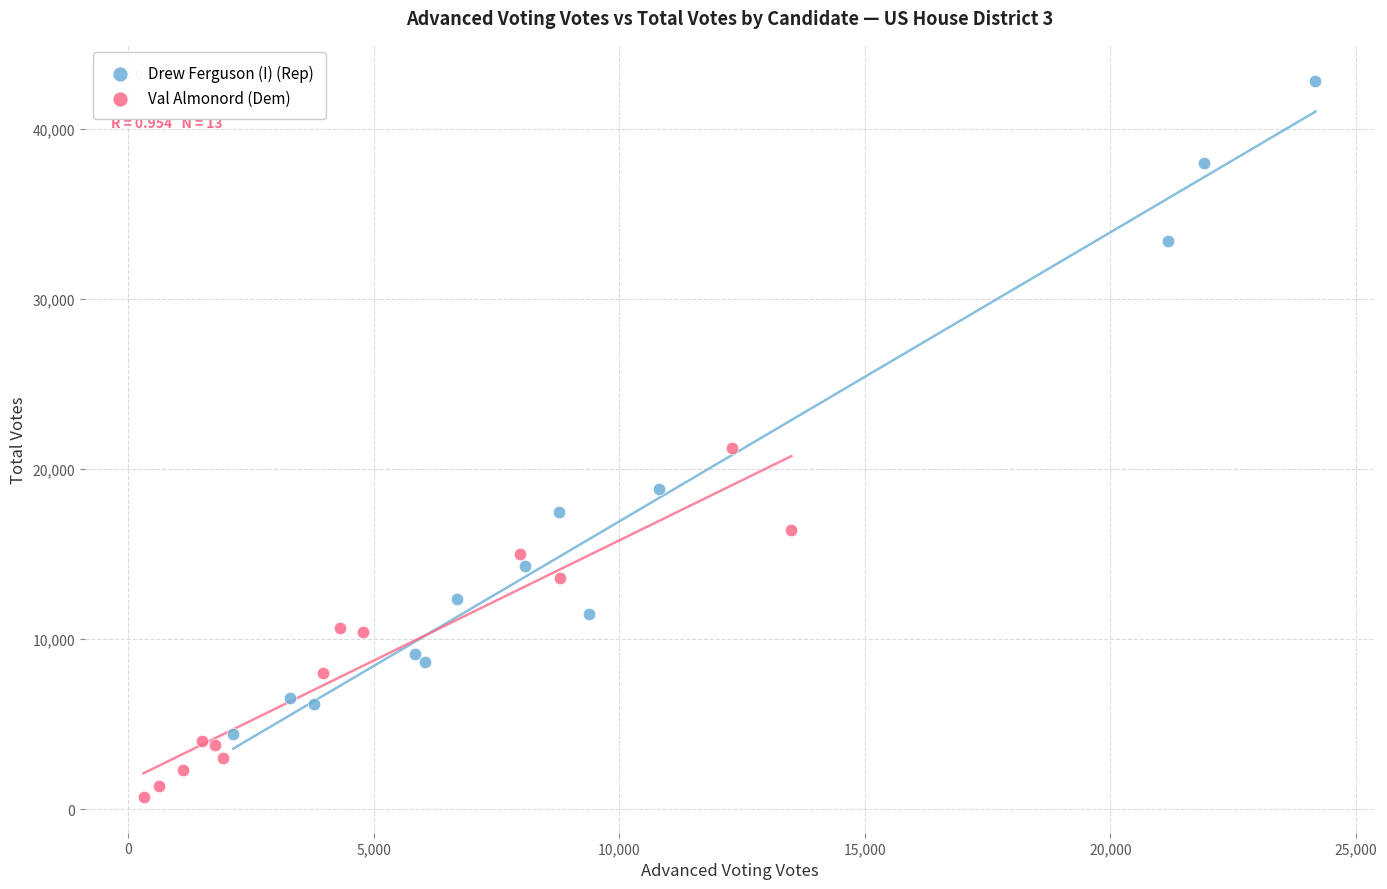

Which series contains the lowest Y value?

Val Almonord (Dem)